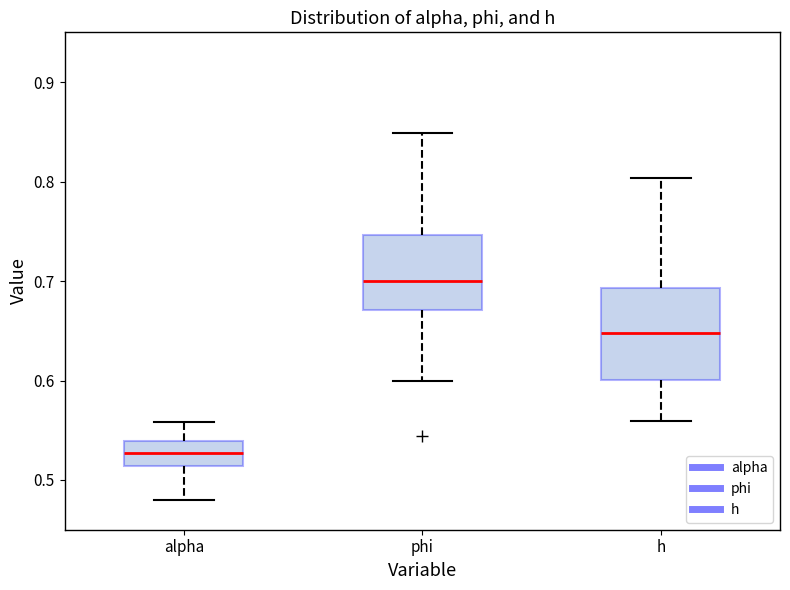

Reading left to right, read every box against the y-axis: the position of its median line, the range the box covers, and the ends of its whiskers. The values are not printed on the chart, so give them approximately, as read against the axis.

alpha: median 0.53, box 0.51 to 0.54, whiskers 0.48 to 0.56
phi: median 0.70, box 0.67 to 0.75, whiskers 0.60 to 0.85
h: median 0.65, box 0.60 to 0.69, whiskers 0.56 to 0.80